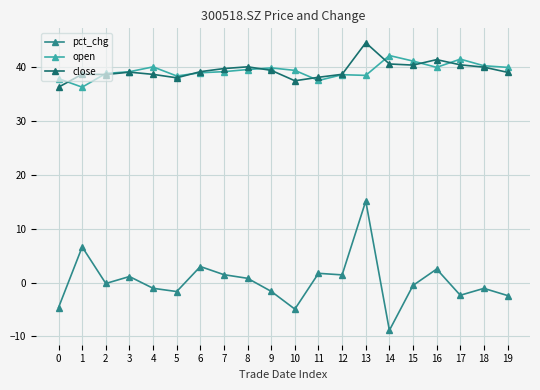

What is the value of the close point at the 3rd from the left?

38.7